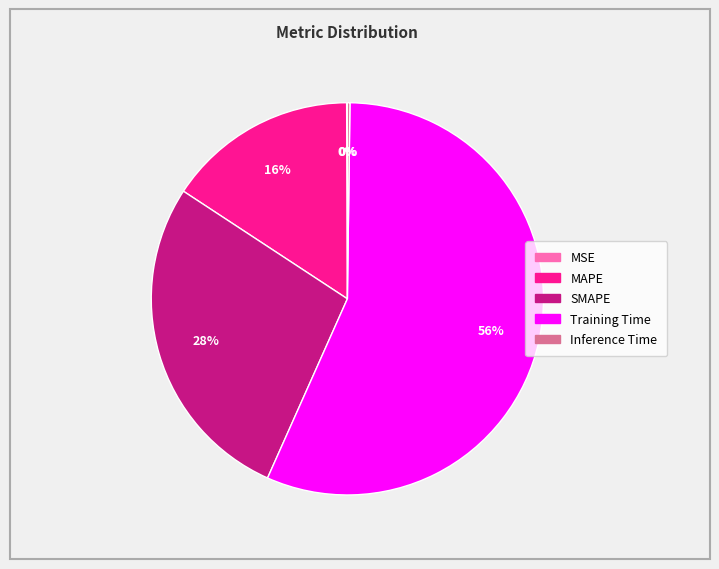

True or false: SMAPE accounts for 13% of the total.

False